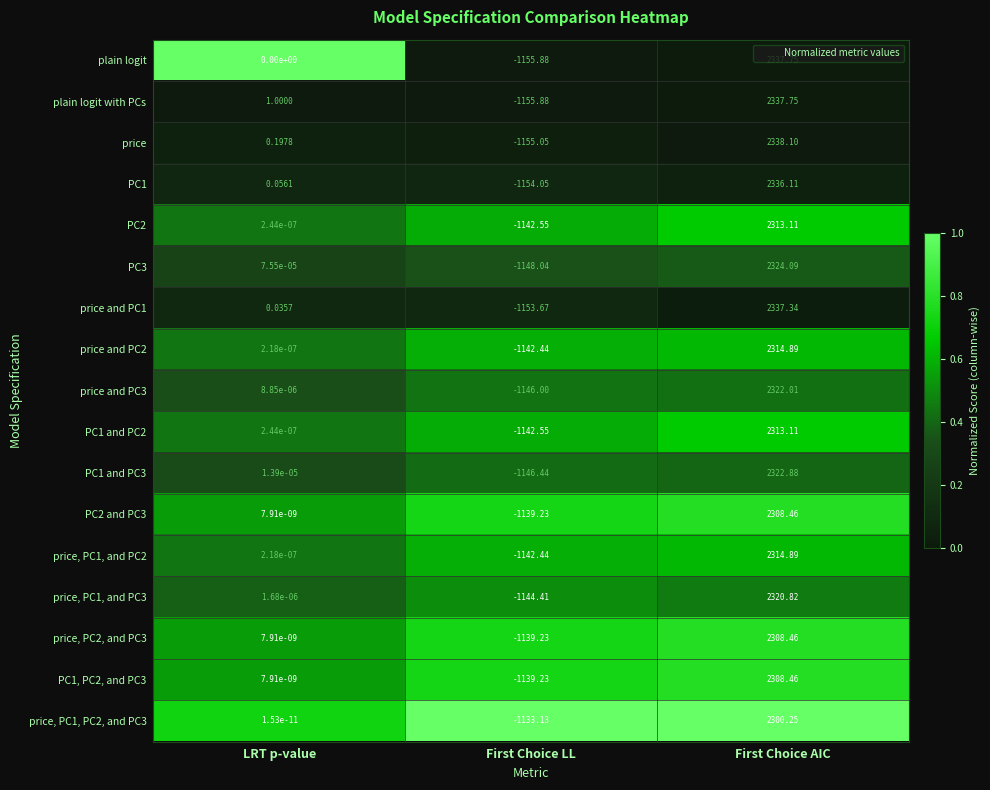

At which label does PC2 and PC3 reach its minimum?

First Choice LL